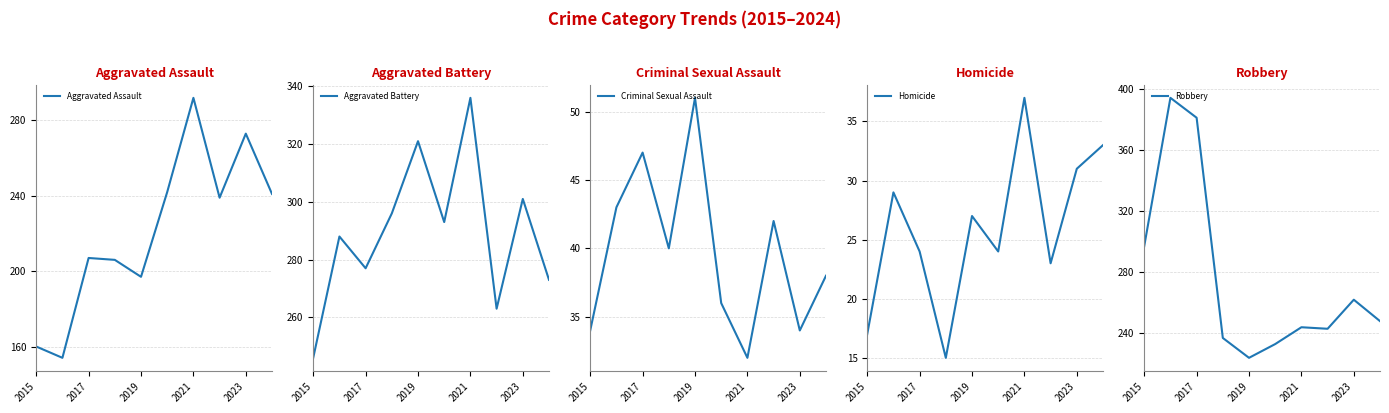

What position from the left is 7?

8